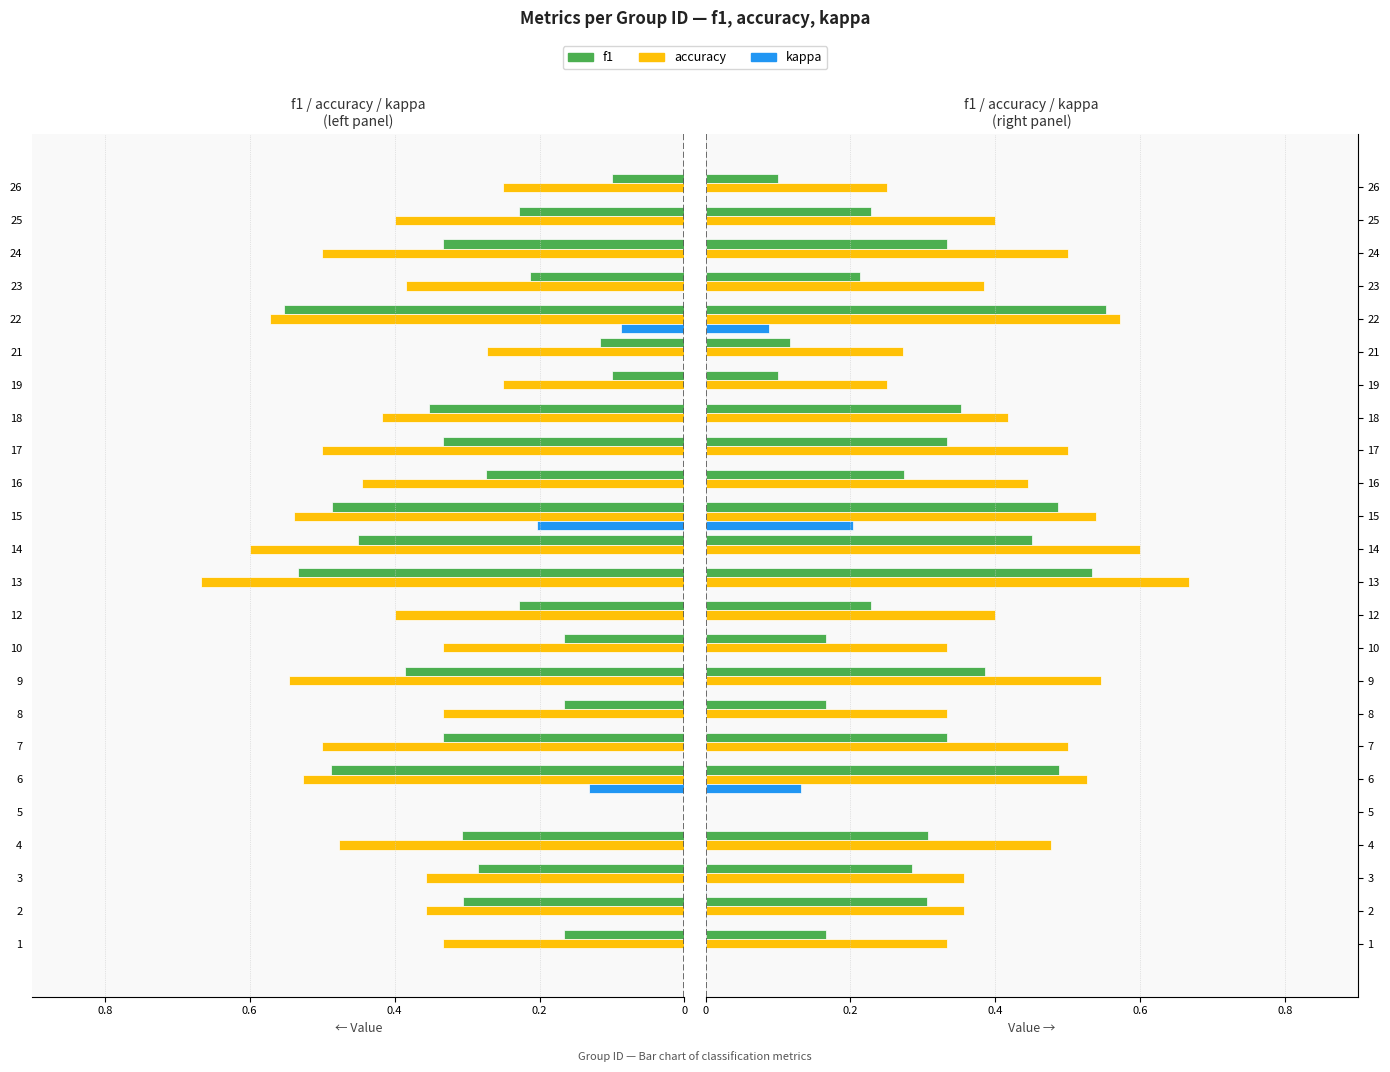

Reading left to right, what are all the values shown in this chart?

f1: 0.2	0.3	0.3	0.3	0.0	0.5	0.3	0.2	0.4	0.2	0.2	0.5	0.5	0.5	0.3	0.3	0.4	0.1	0.1	0.6	0.2	0.3	0.2	0.1
accuracy: 0.3	0.4	0.4	0.5	0.0	0.5	0.5	0.3	0.5	0.3	0.4	0.7	0.6	0.5	0.4	0.5	0.4	0.2	0.3	0.6	0.4	0.5	0.4	0.2
kappa: 0.0	-0.2	-0.1	0.0	0.0	0.1	0.0	0.0	0.0	0.0	0.0	0.0	0.0	0.2	0.0	0.0	-0.1	0.0	0.0	0.1	0.0	0.0	0.0	0.0